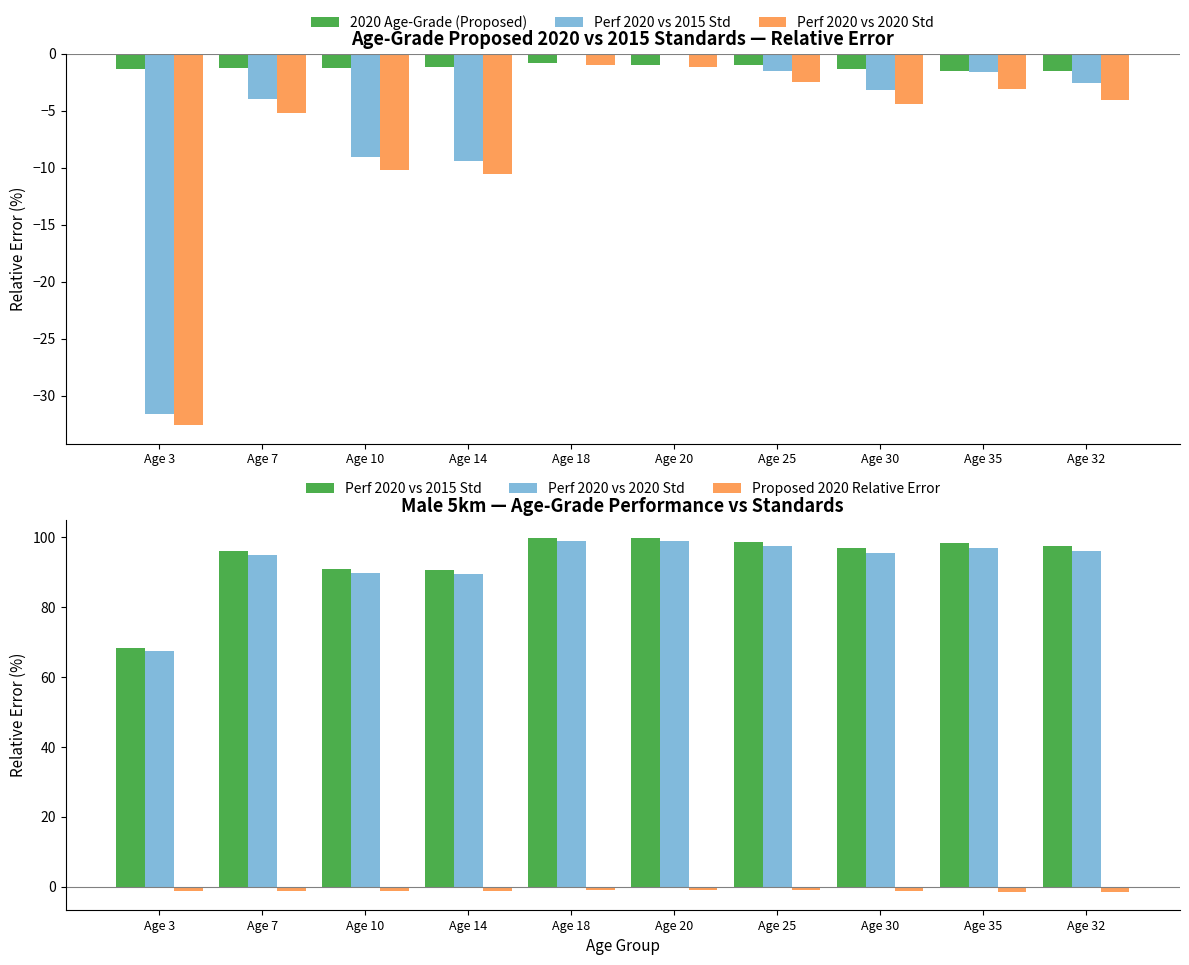

What is the total value across all series at Age 35?

192.1